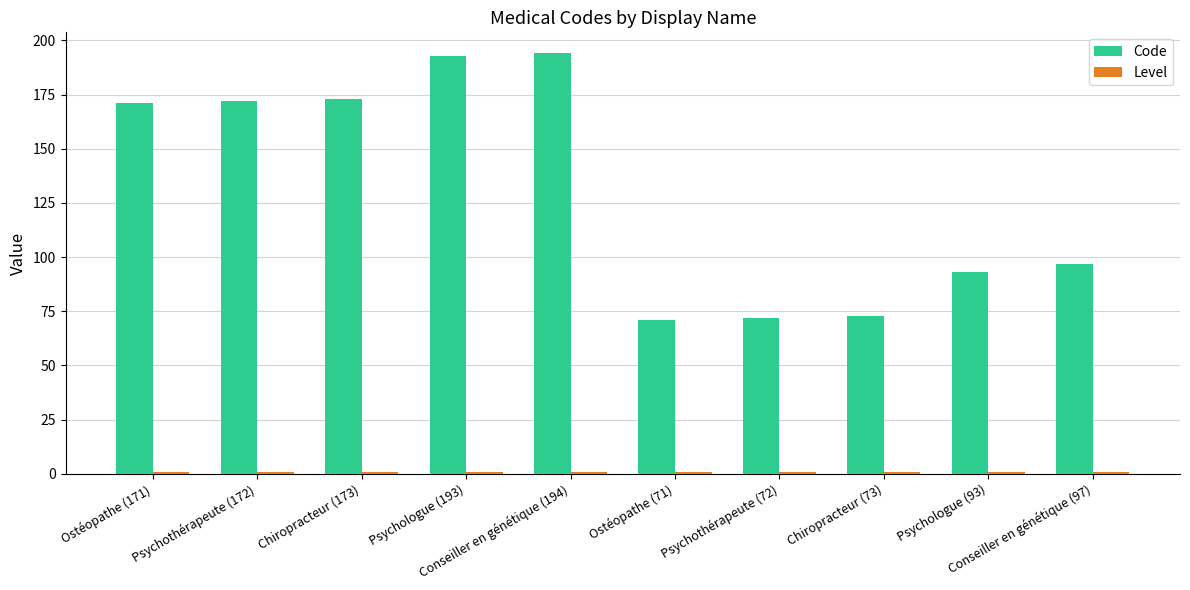

What is the difference between the maximum and second lowest values in the Code series?

122